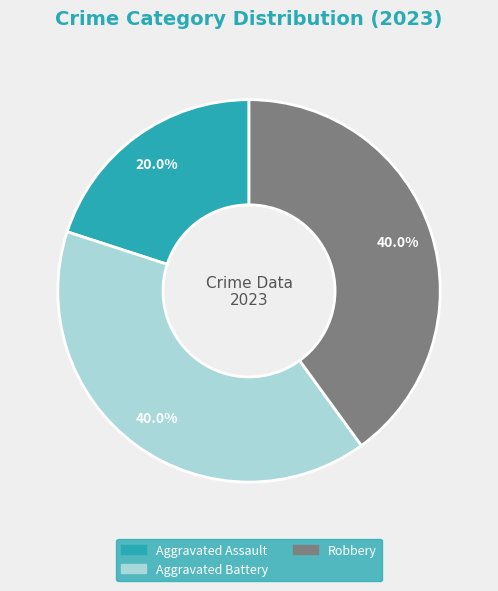

Does Robbery represent more than half of the total?

No